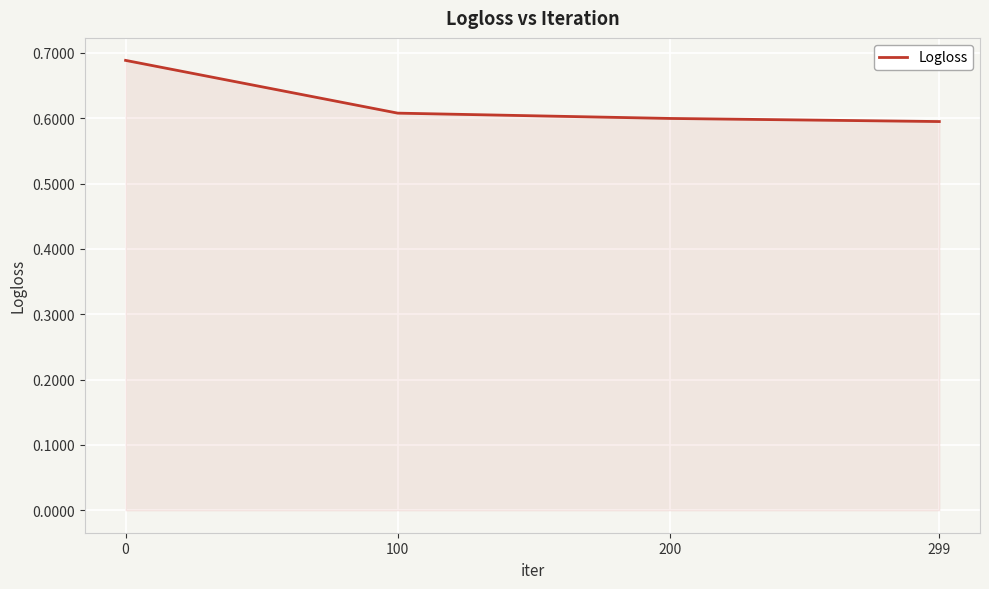

How many lines are shown in the chart?

1